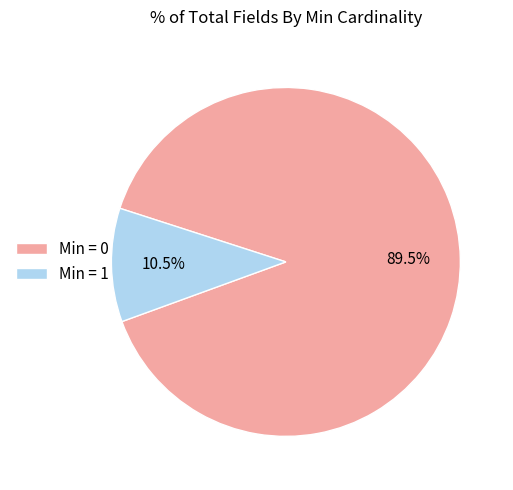

How many slices are in this pie chart?

2